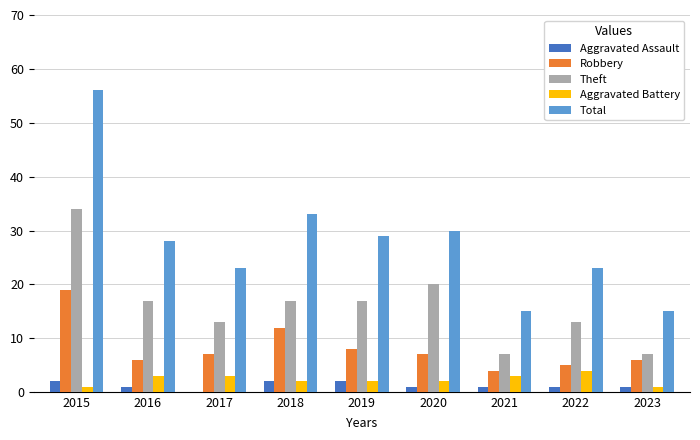

Which series has the largest range (max minus min)?

Total